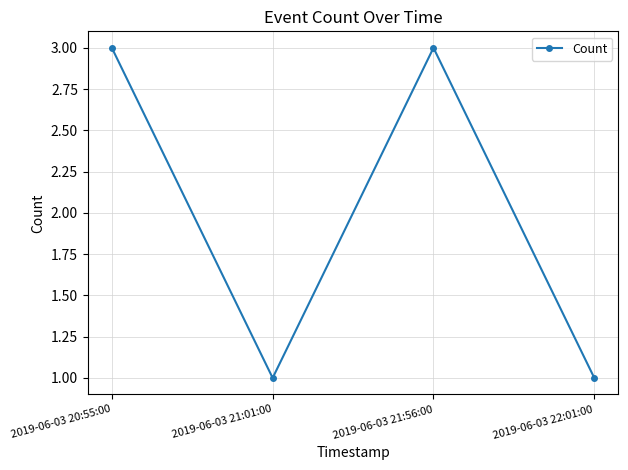

Is this an area chart (filled region under the line)?

No